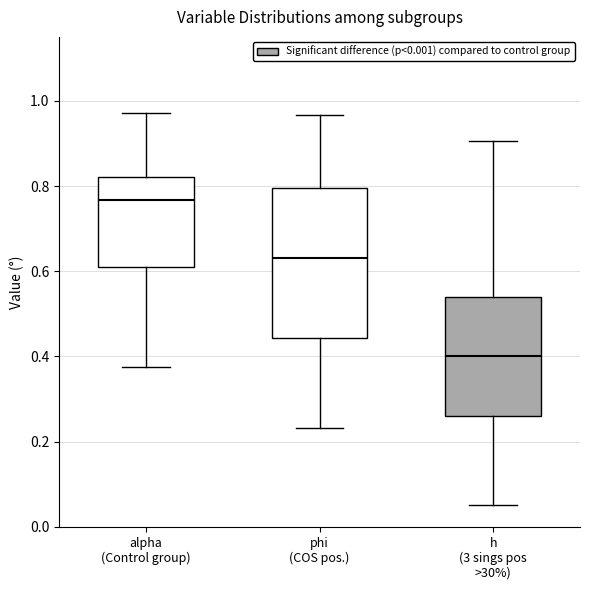

Comparing the boxes themselves (not the whiskers), which one is the tallest?

phi (COS pos.)